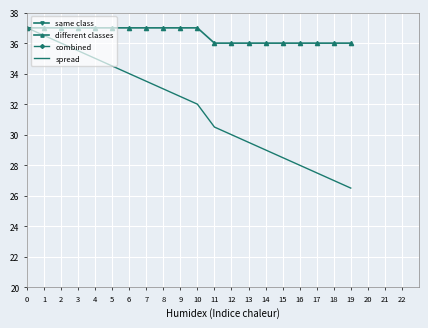

Is the value of different classes at 11 greater than the value of combined at 11?

No